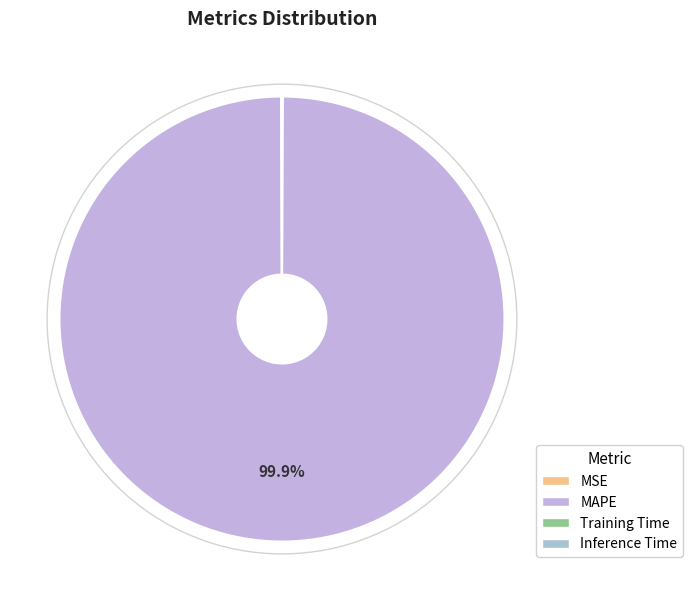

Which category has the biggest portion of the pie?

MAPE